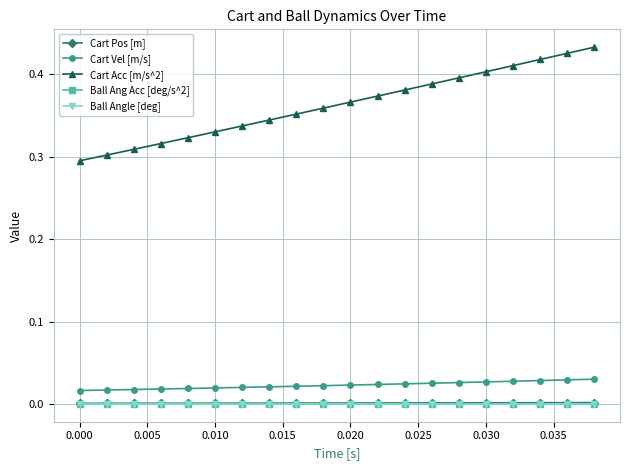

True or false: Cart Vel [m/s] and Ball Angle [deg] cross at least once.

False